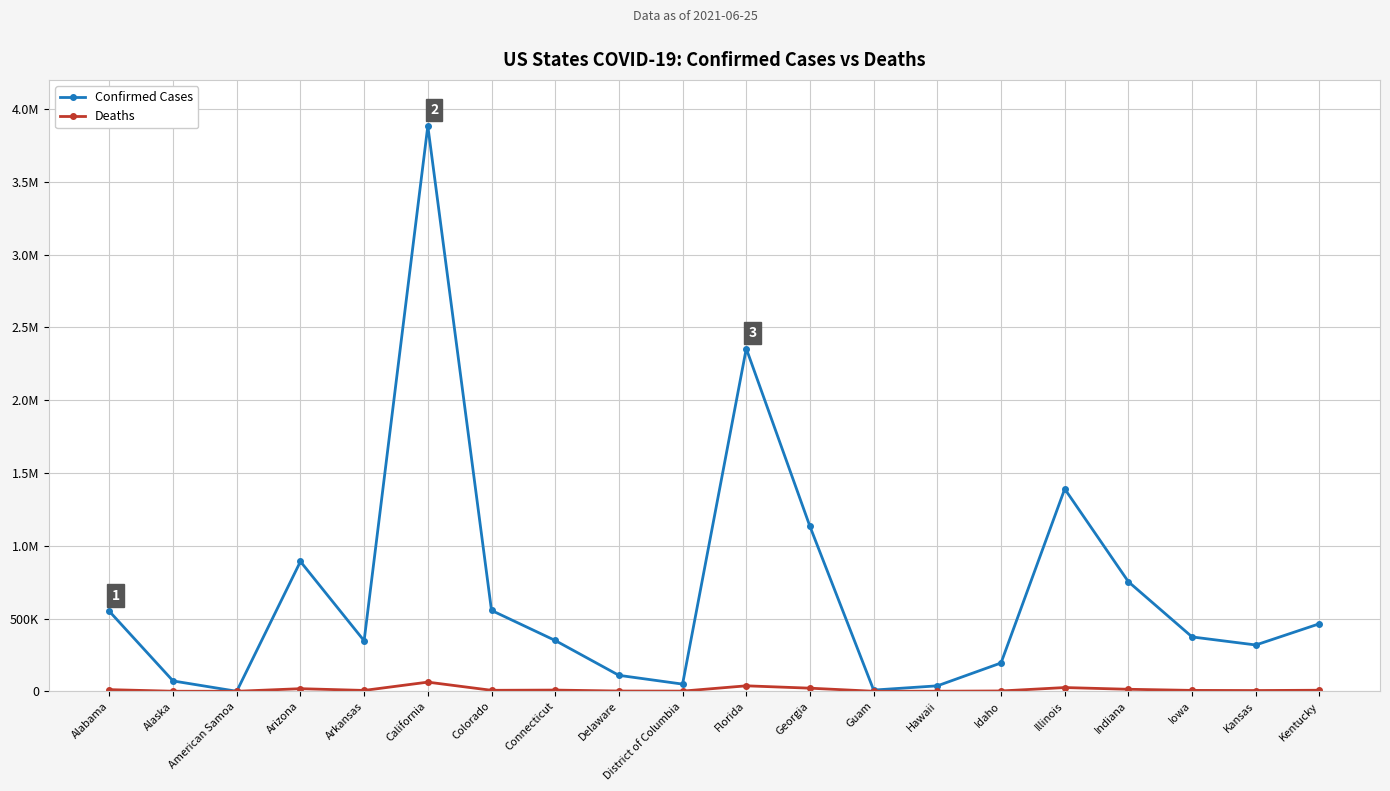

What are all the series names shown in the legend?

Confirmed Cases, Deaths